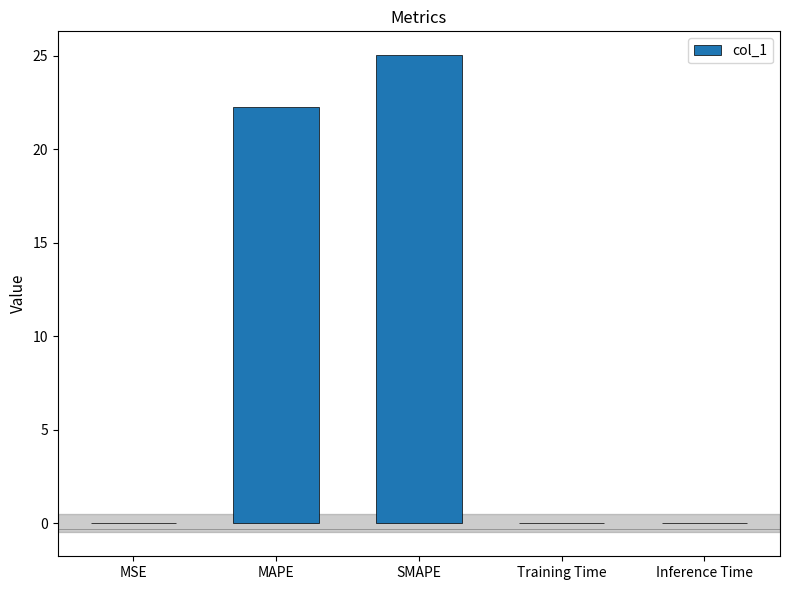

Which category has the highest value across all series?

SMAPE